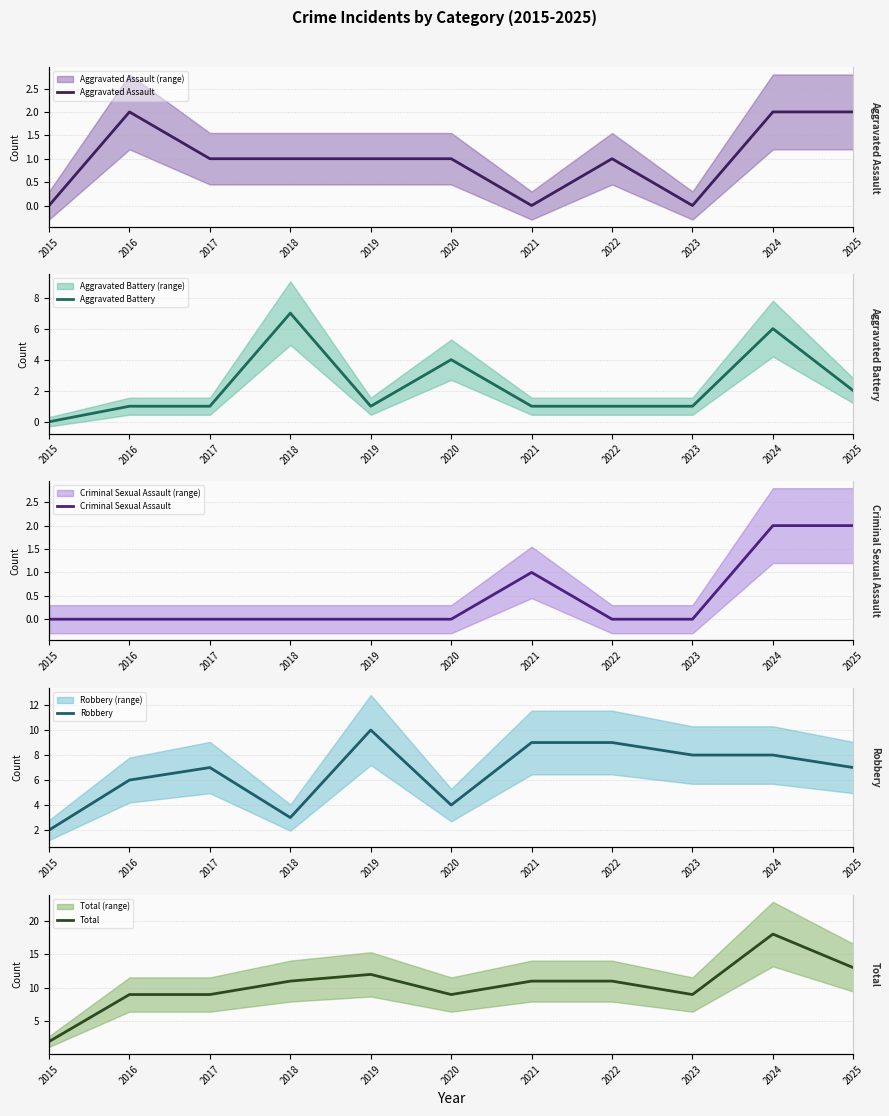

Reading left to right, what are all the values shown in this chart?

Aggravated Assault: 0	2	1	1	1	1	0	1	0	2	2
Aggravated Battery: 0	1	1	7	1	4	1	1	1	6	2
Criminal Sexual Assault: 0	0	0	0	0	0	1	0	0	2	2
Robbery: 2	6	7	3	10	4	9	9	8	8	7
Total: 2	9	9	11	12	9	11	11	9	18	13